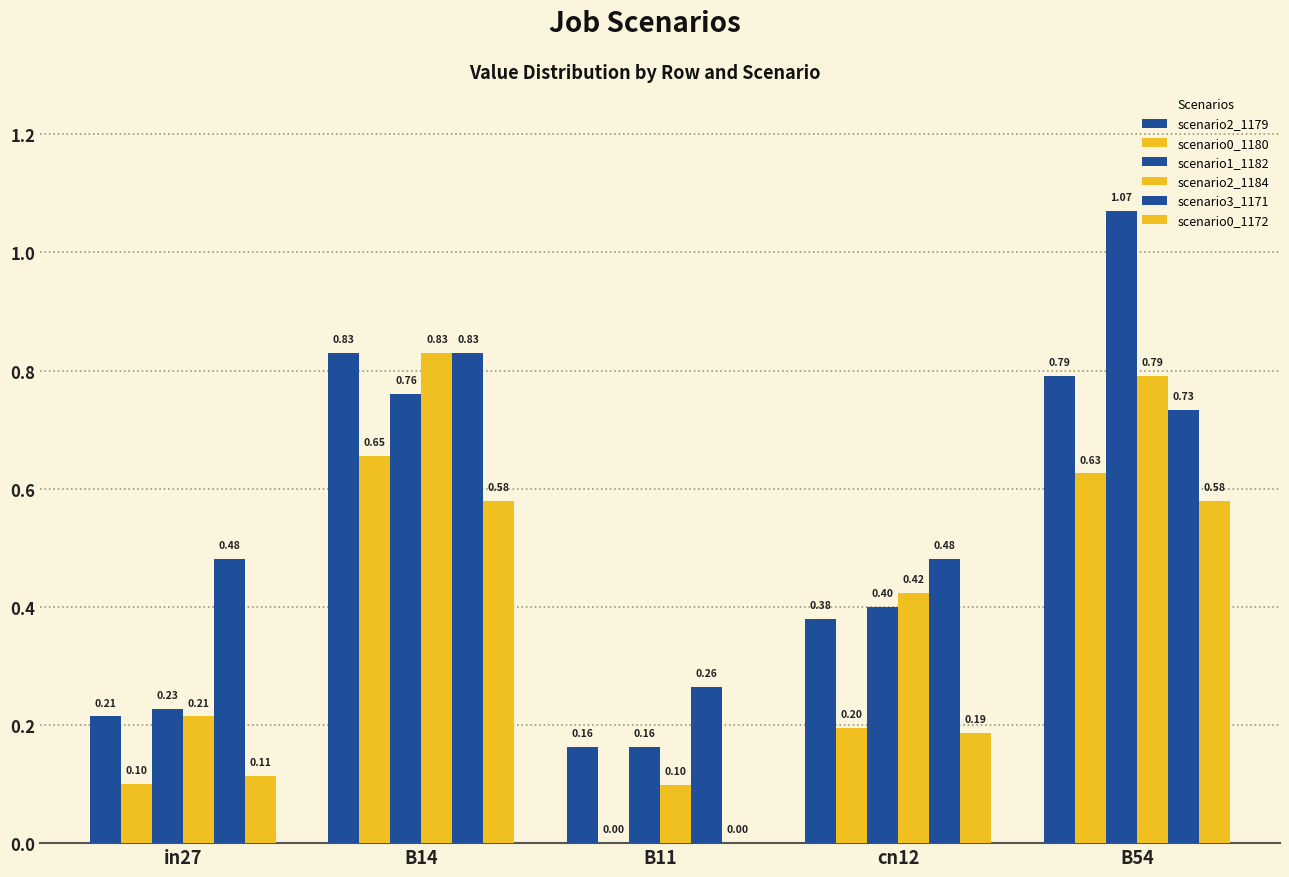

How many data points does each series have?

5